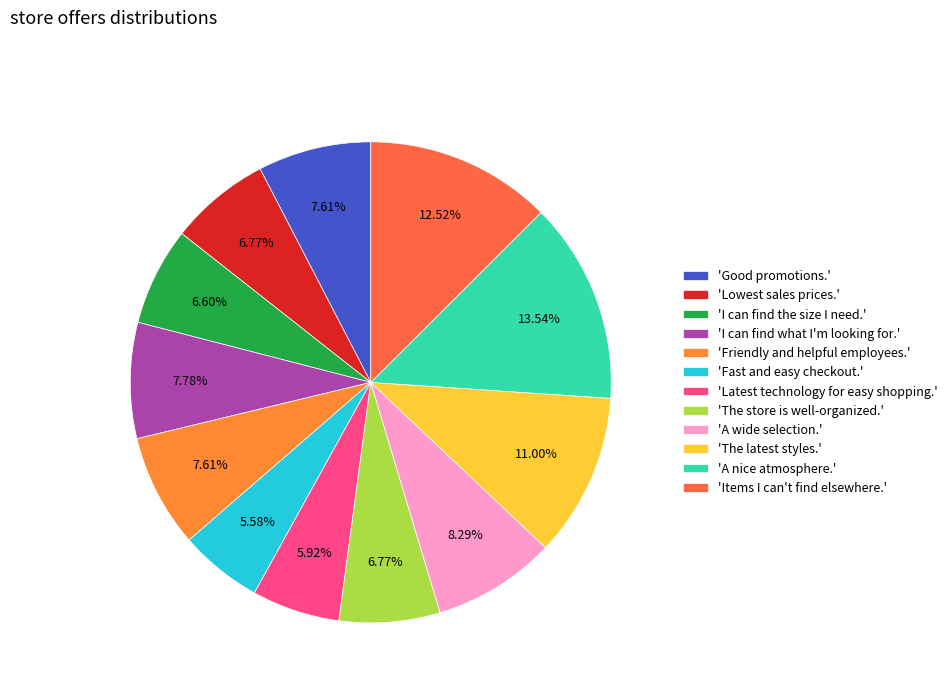

Count the number of slices in the pie.

12